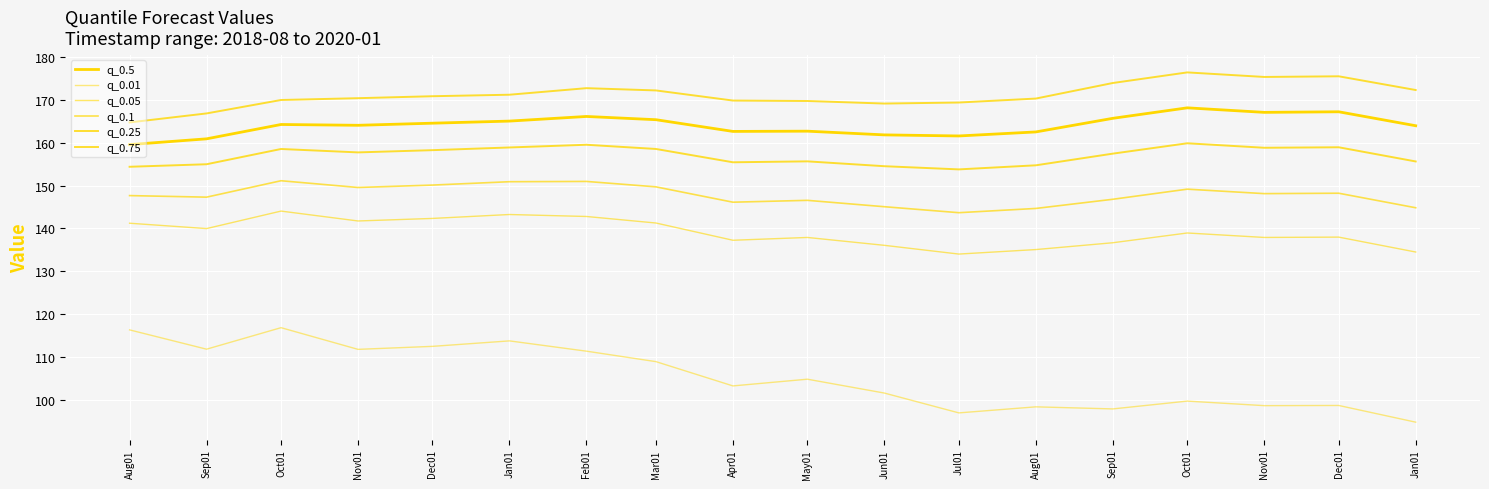

Which series has the largest range (max minus min)?

q_0.01